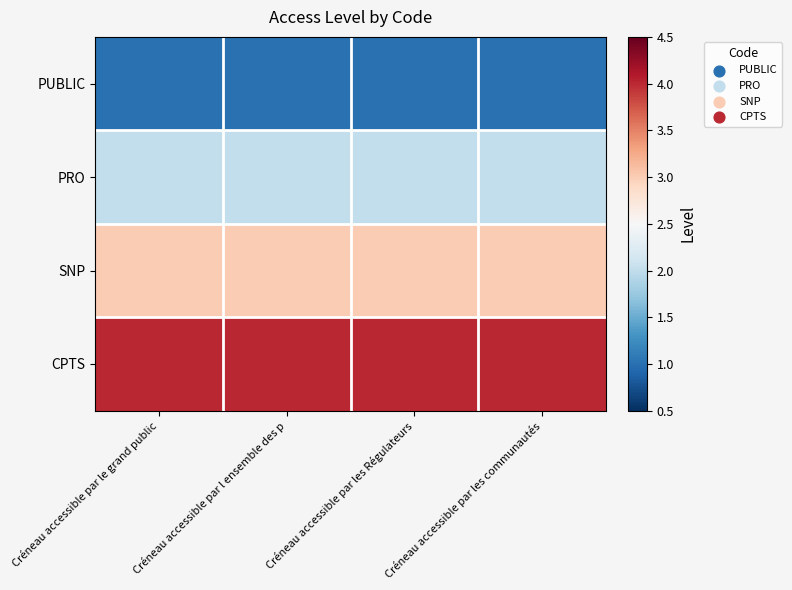

Rank the series at Créneau accessible par les Régulateurs from highest to lowest value.

CPTS, SNP, PRO, PUBLIC